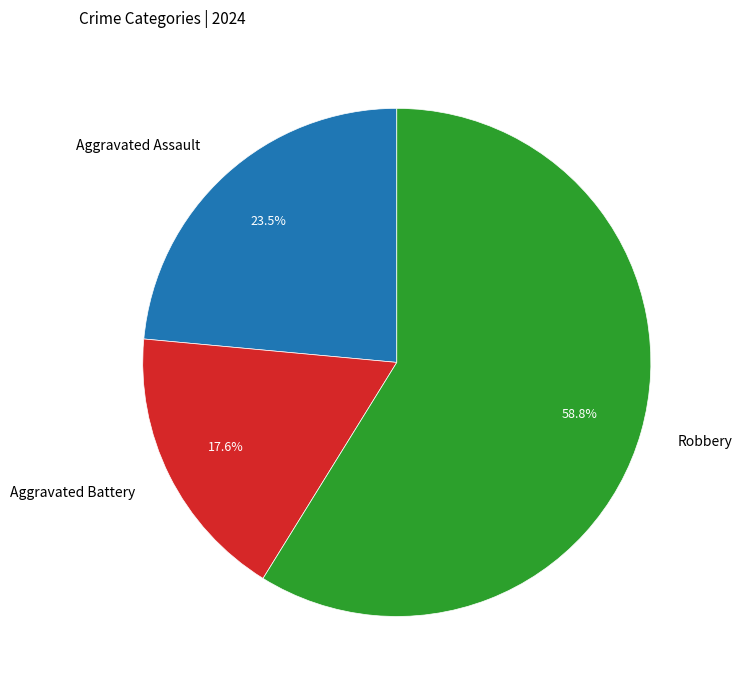

How many segments does this pie chart have?

3